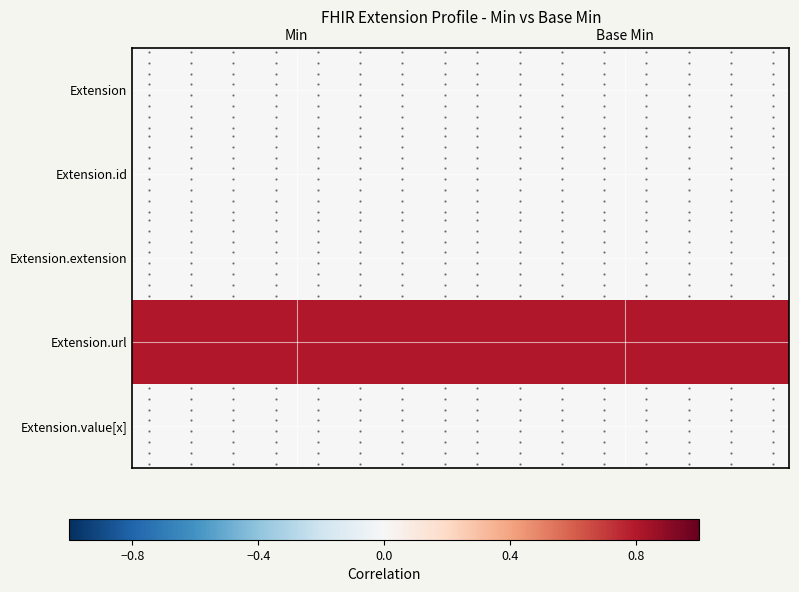

Reading right to left, list all the values displayed in this chart.

Extension: Base Min=0.0	Min=0.0
Extension.id: Base Min=0.0	Min=0.0
Extension.extension: Base Min=0.0	Min=0.0
Extension.url: Base Min=0.8	Min=0.8
Extension.value[x]: Base Min=0.0	Min=0.0